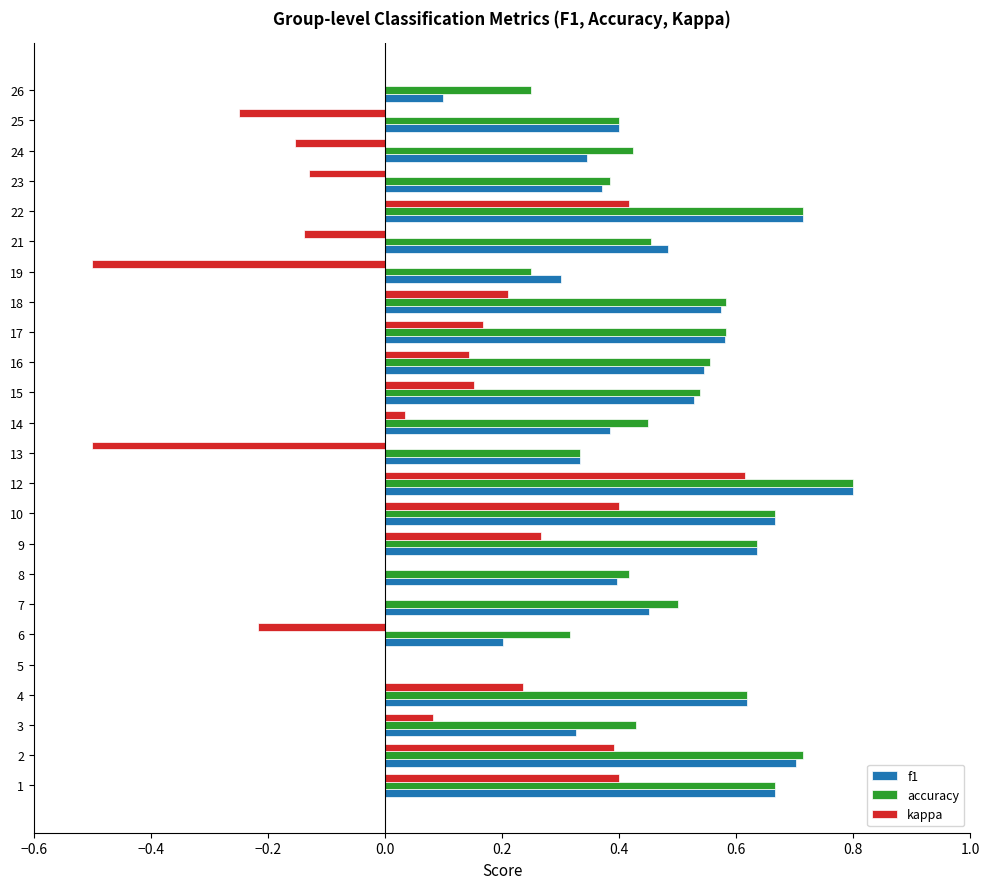

At which label does kappa reach its peak?

12